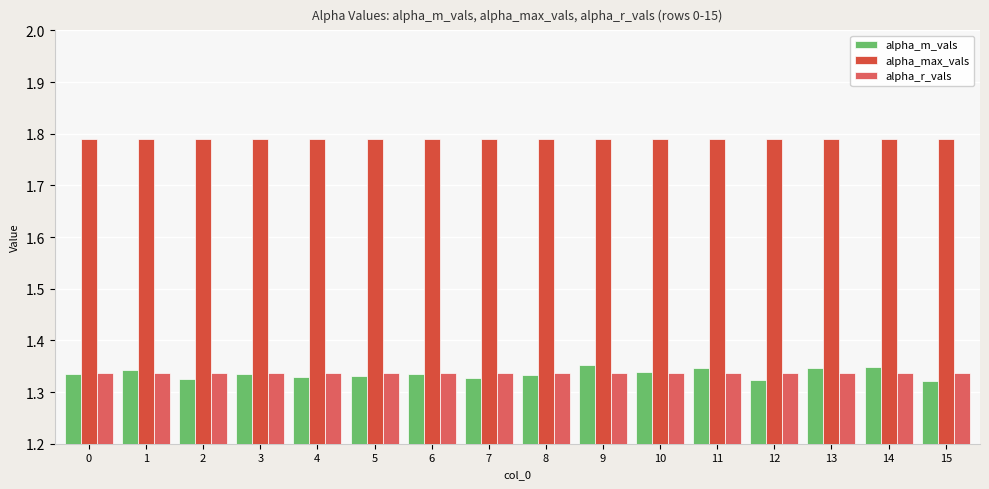

Is the value of alpha_max_vals at 7 greater than the value of alpha_r_vals at 0?

Yes